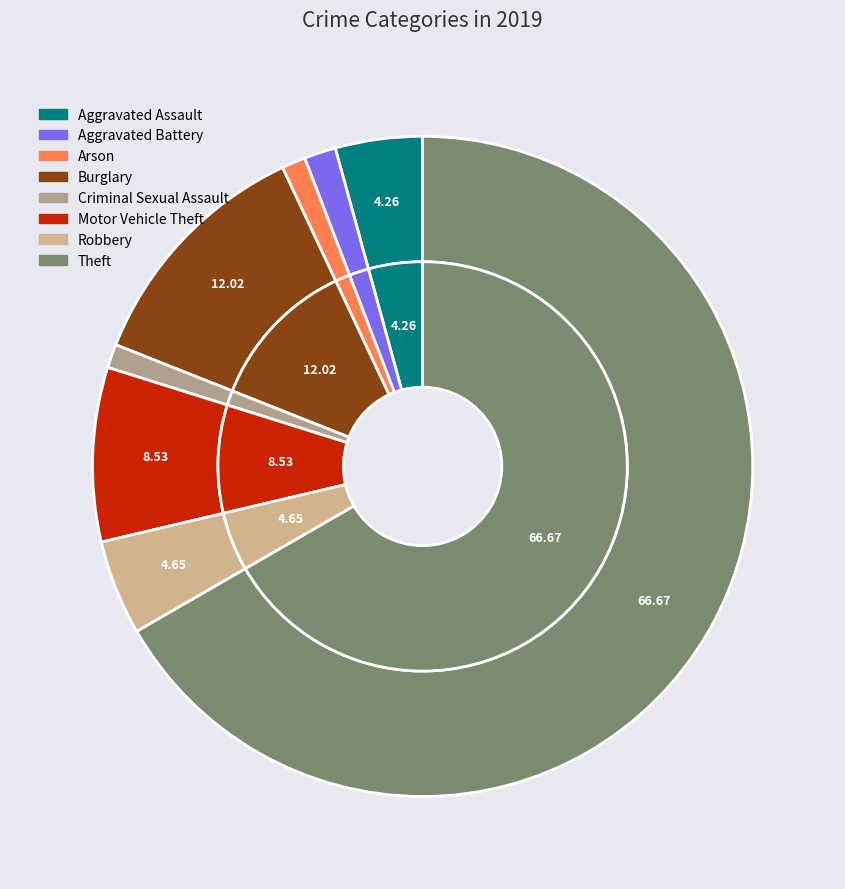

What percentage do Burglary and Criminal Sexual Assault together represent?

13.2%